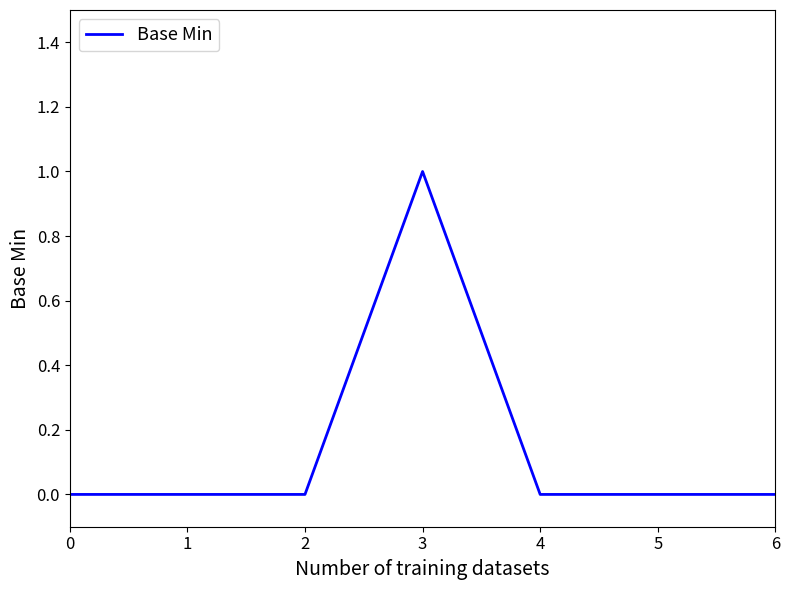

Which label corresponds to the largest value in the chart?

3